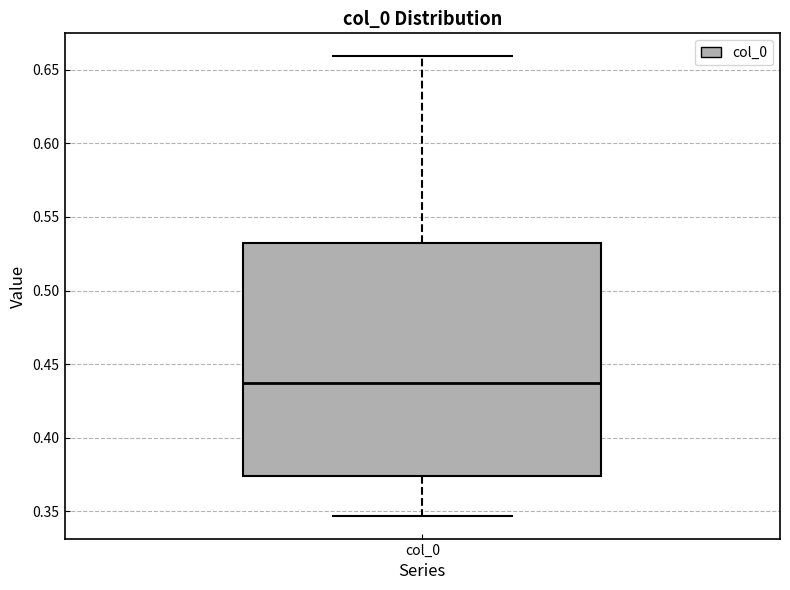

Read this box plot against the y-axis: the position of the median line, the range covered by the box, and the ends of both whiskers. The values are not printed on the chart, so give them approximately, as read against the axis.

median 0.440, box 0.375 to 0.530, whiskers 0.345 to 0.660